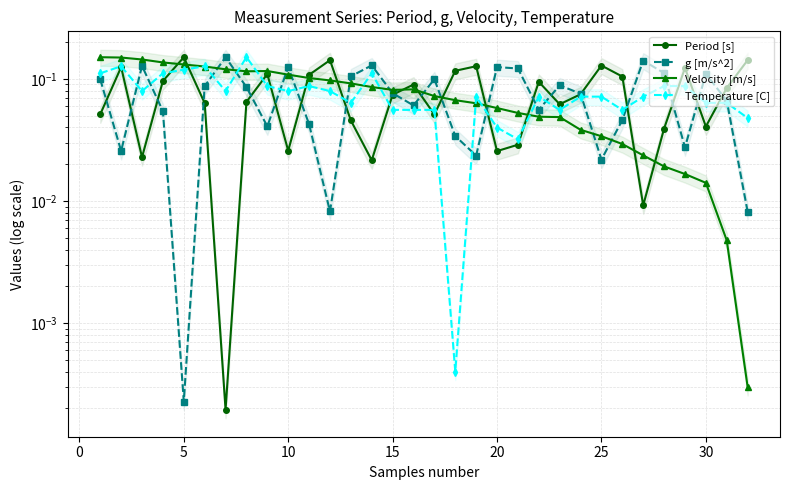

Rank the series by their average value, from highest to lowest.

Temperature [C], Period [s], Velocity [m/s], g [m/s^2]